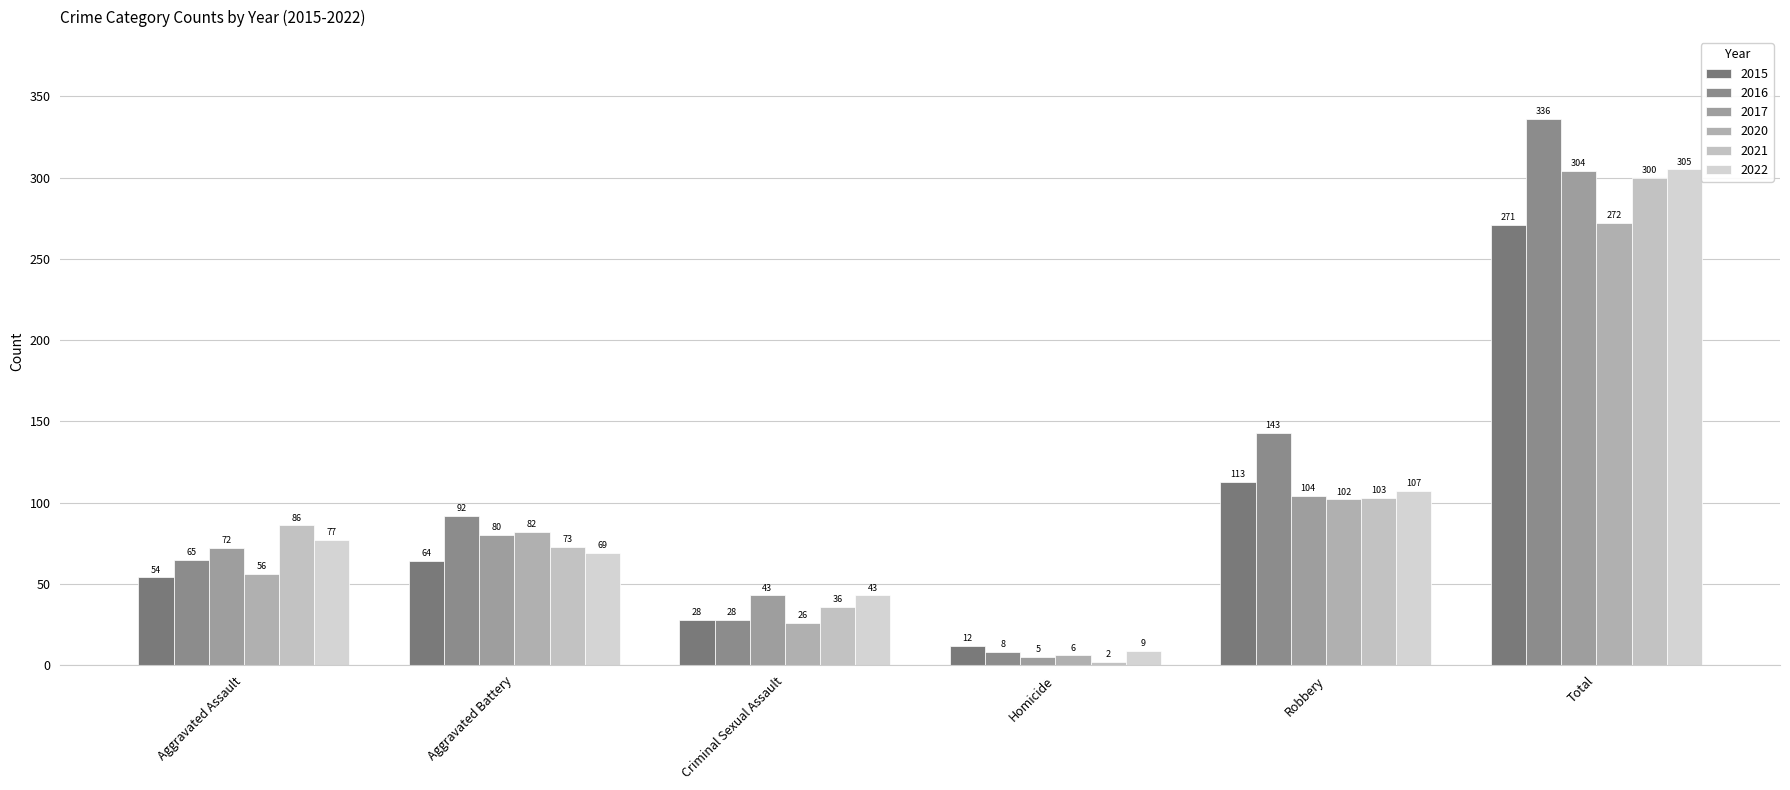

What value does the 2016 series have at Criminal Sexual Assault?

28